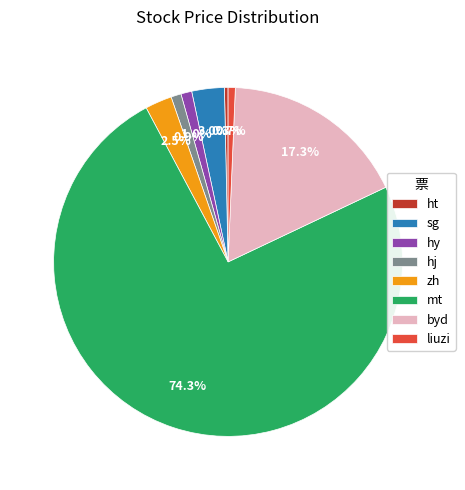

How many segments does this pie chart have?

8